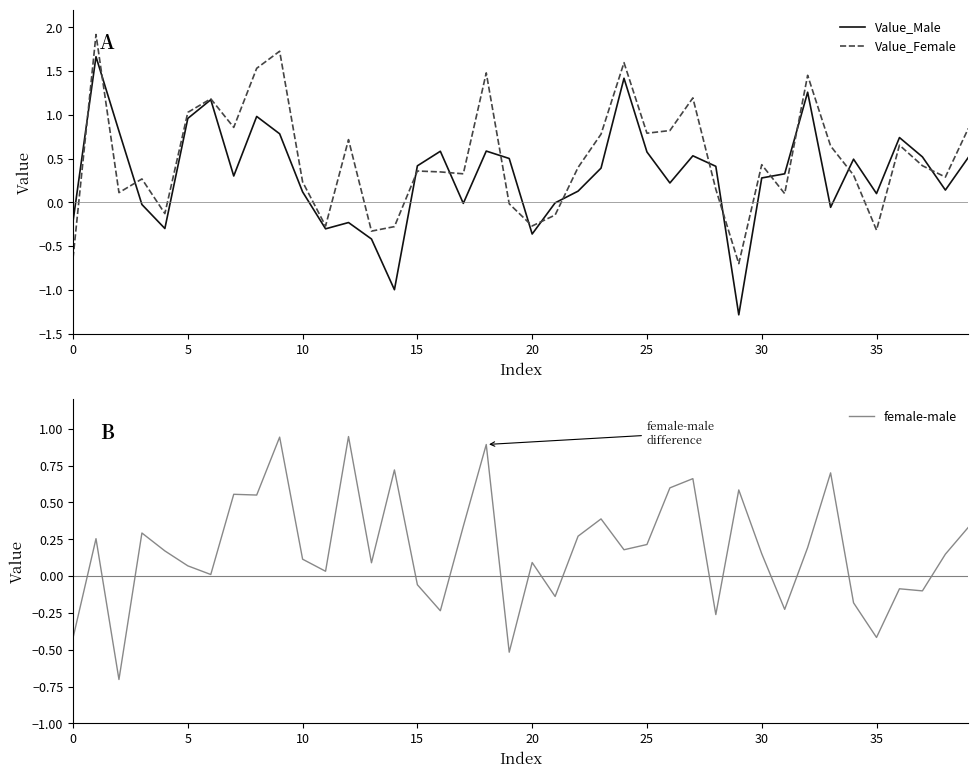

What is the lowest value of the female-male series?

-0.7